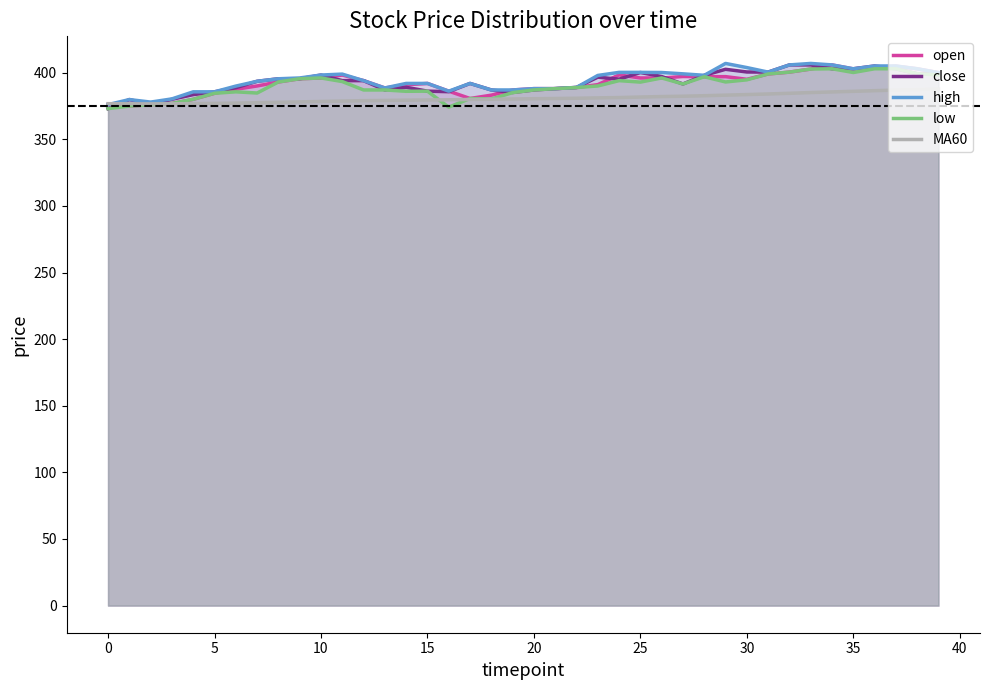

What is the difference between the maximum and minimum values in the open series?

30.9